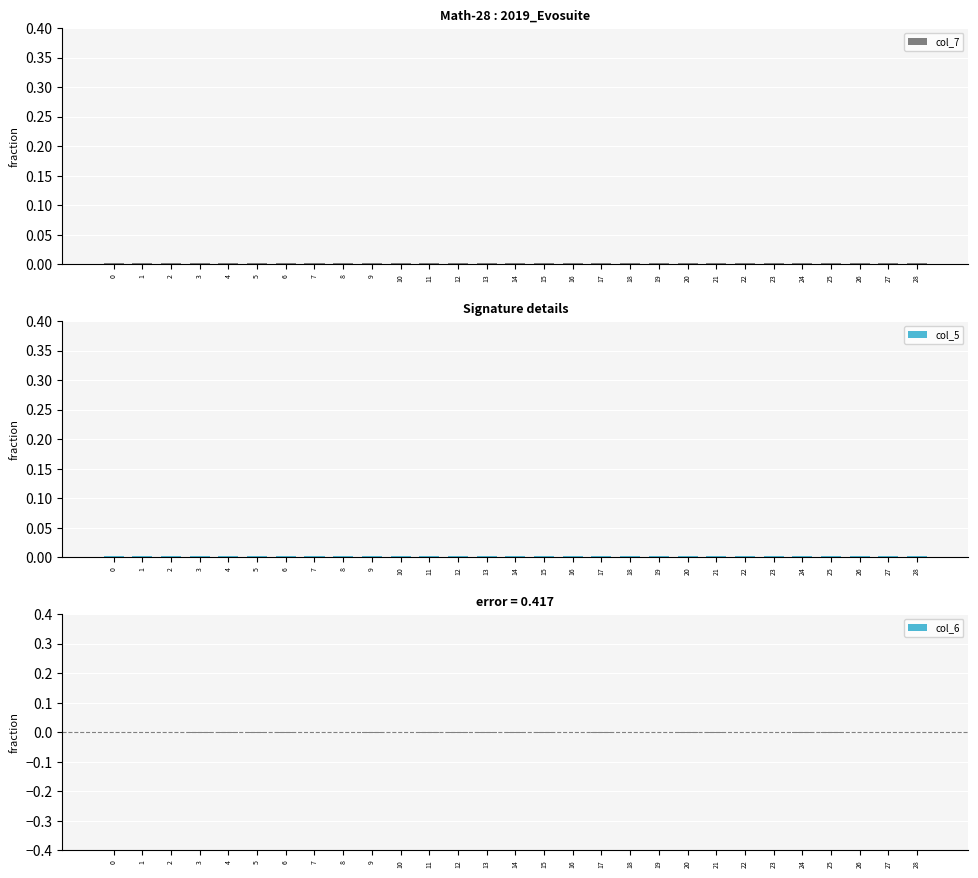

What are all the series names shown in the legend?

col_7, col_5, col_6